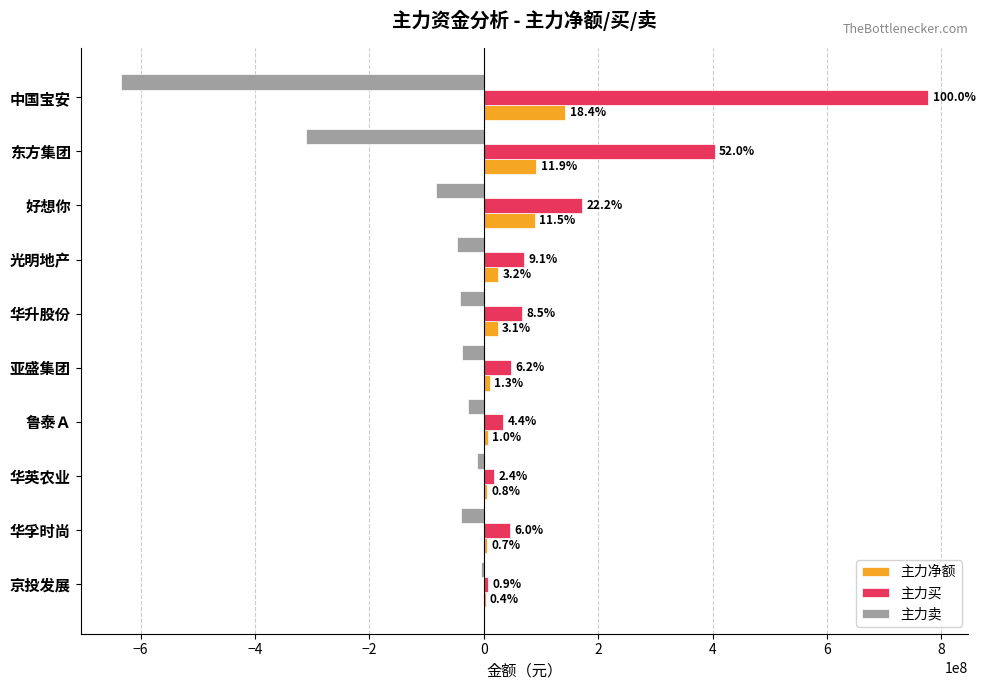

What are all the series names shown in the legend?

主力净额, 主力买, 主力卖